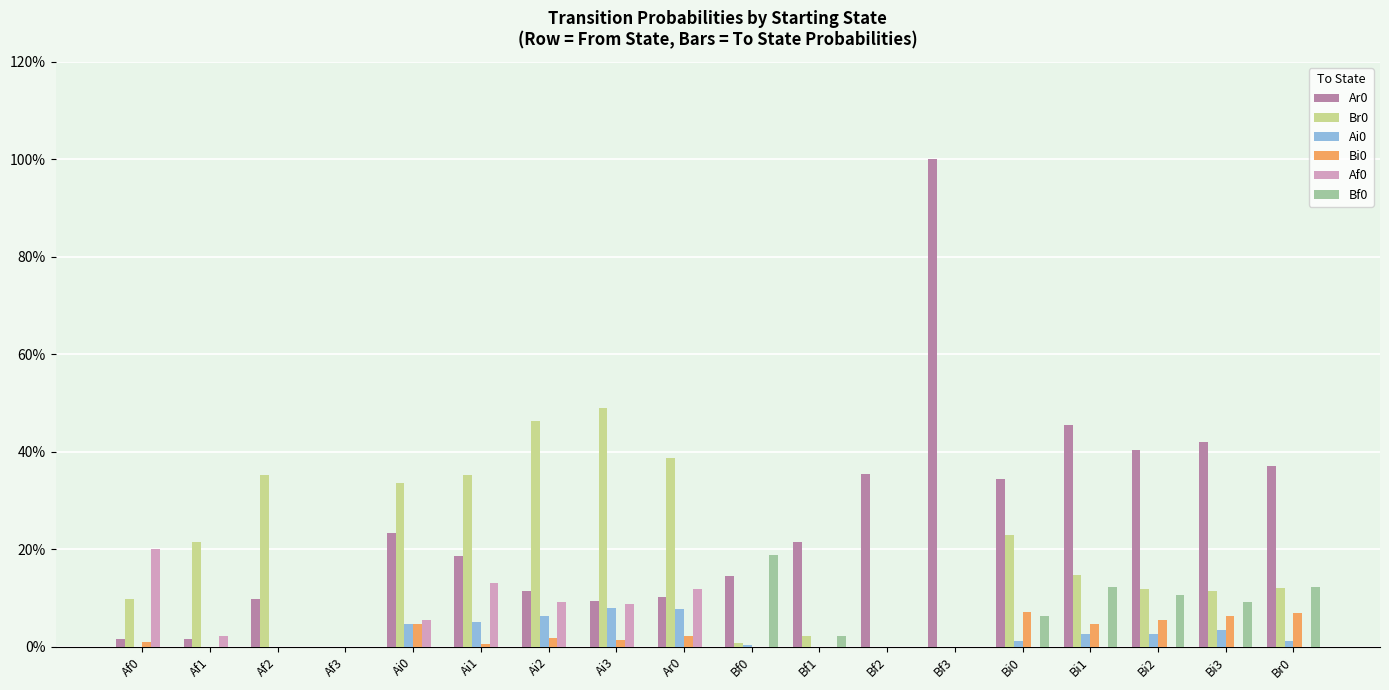

What position from the left is Bf2?

12